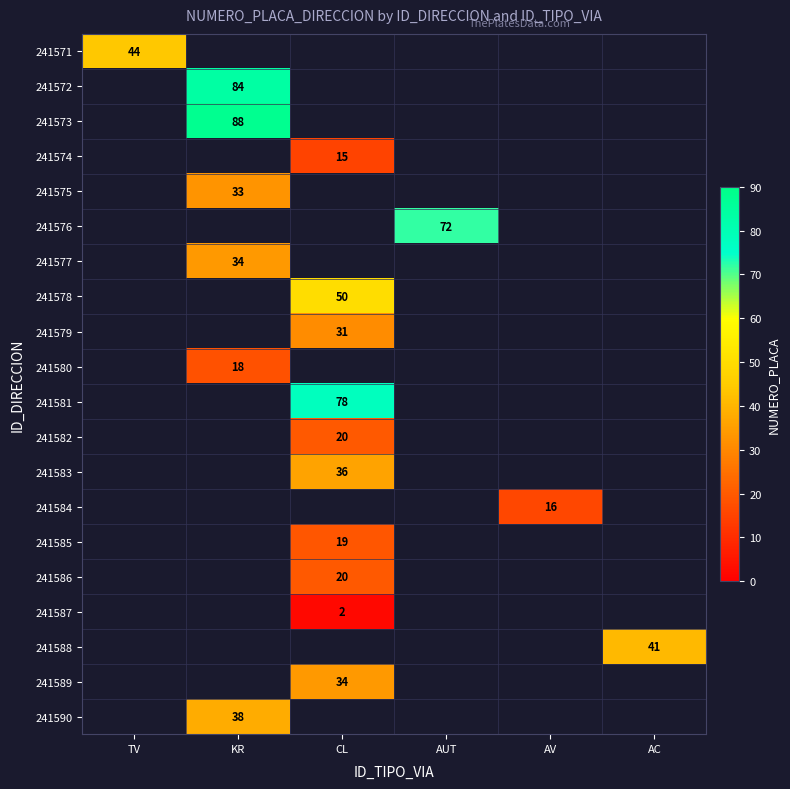

What is the minimum value shown in the chart?

2.0